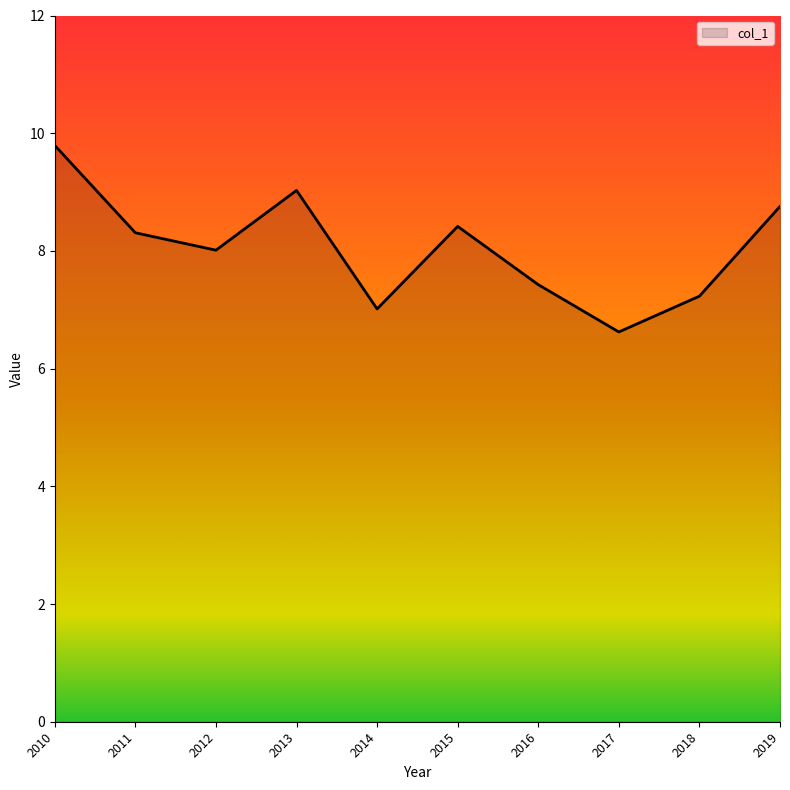

What is the greatest value displayed?

9.8